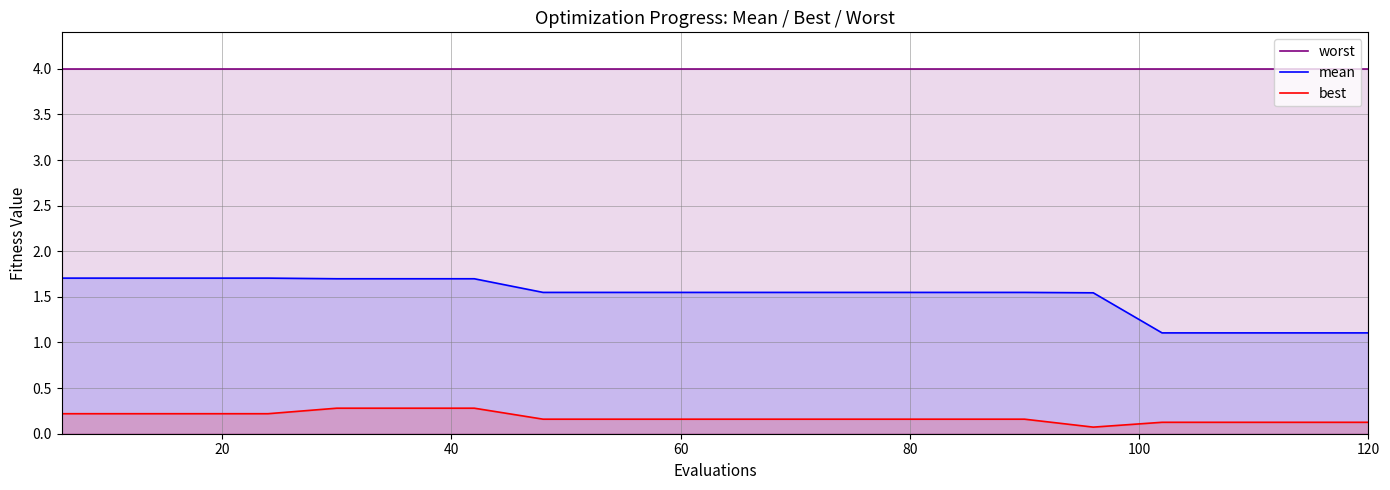

The value of mean at 120 is 1.1. True or false?

True